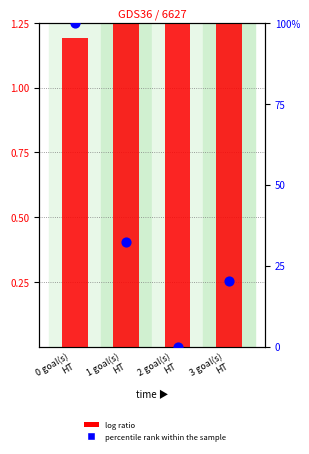

Which series has the largest total across all categories?

percentile rank within the sample